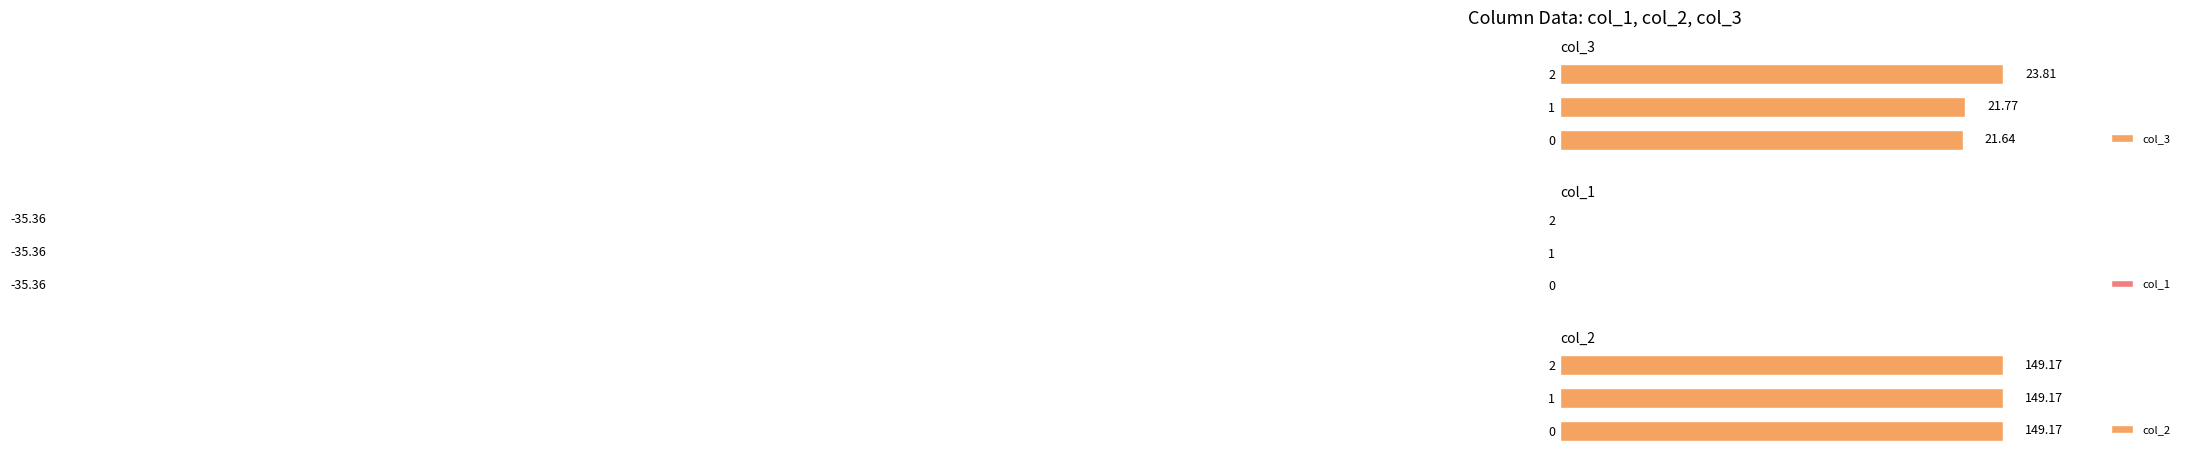

List the labels in order of col_3 value, largest first.

2, 1, 0